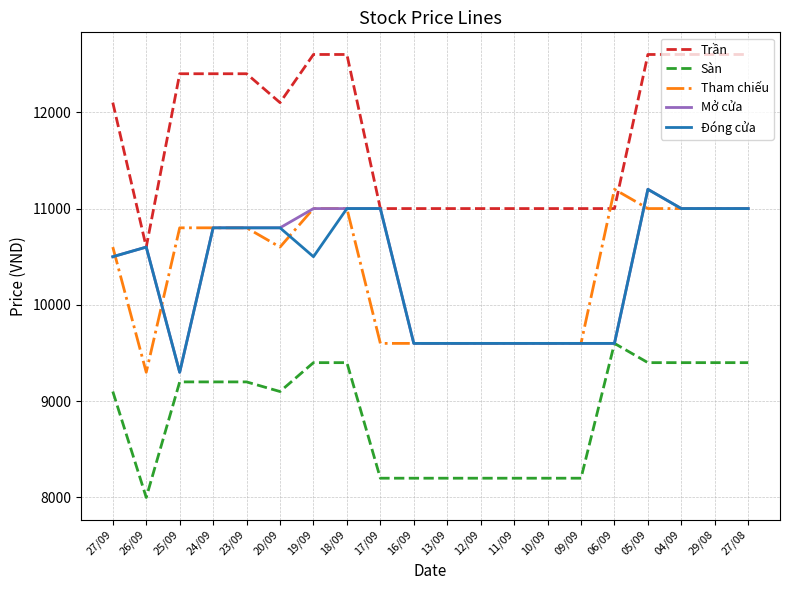

What is the sum of the Đóng cửa values at 27/08 and 11/09?

20600